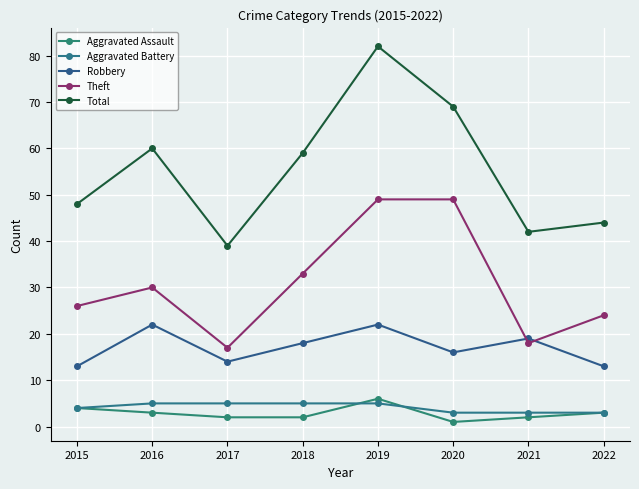

At 2016, list the series in order from largest to smallest.

Total, Theft, Robbery, Aggravated Battery, Aggravated Assault